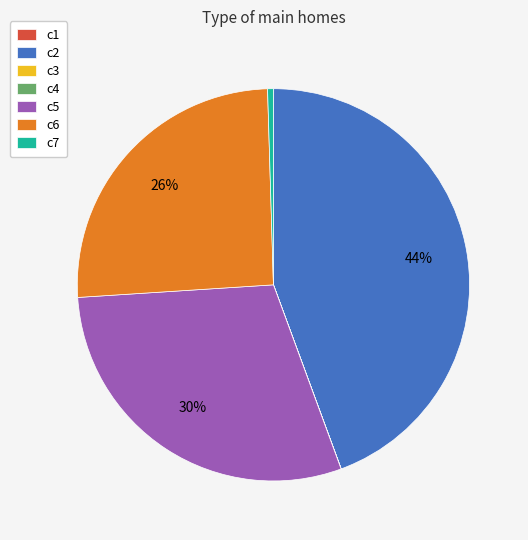

Is it true that c7 is 0% of the pie?

True